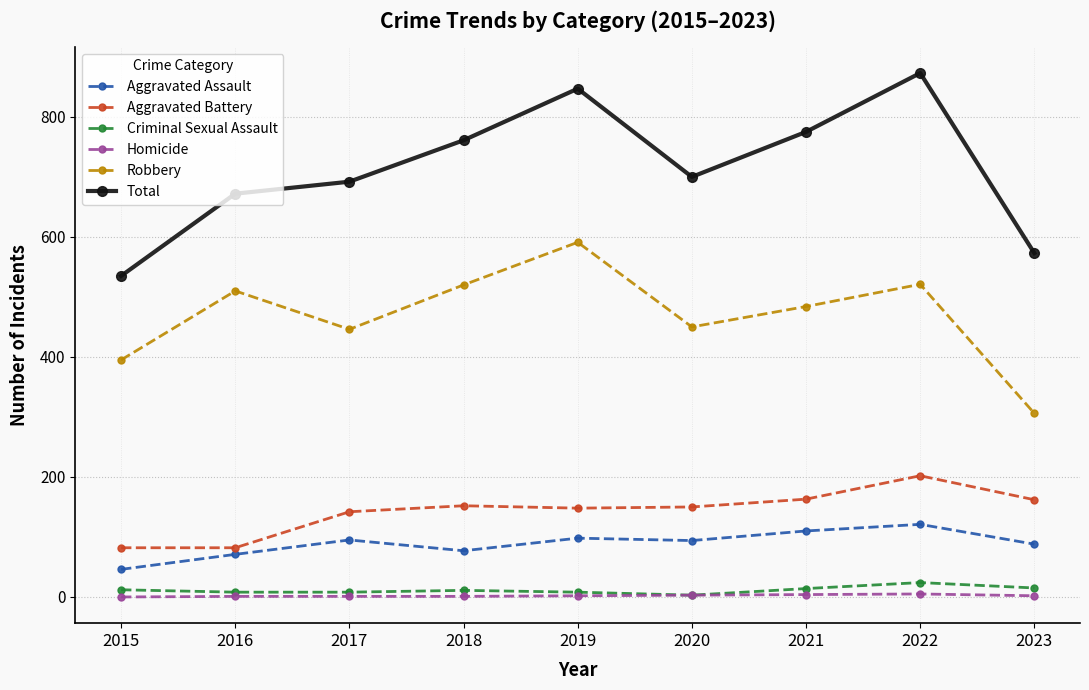

Where is the first local maximum for Robbery?

2016